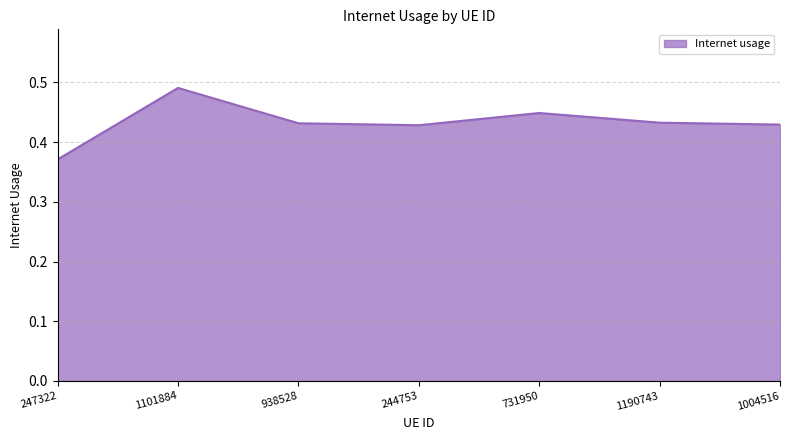

Is it true that the value at 247322 is 0.6?

False